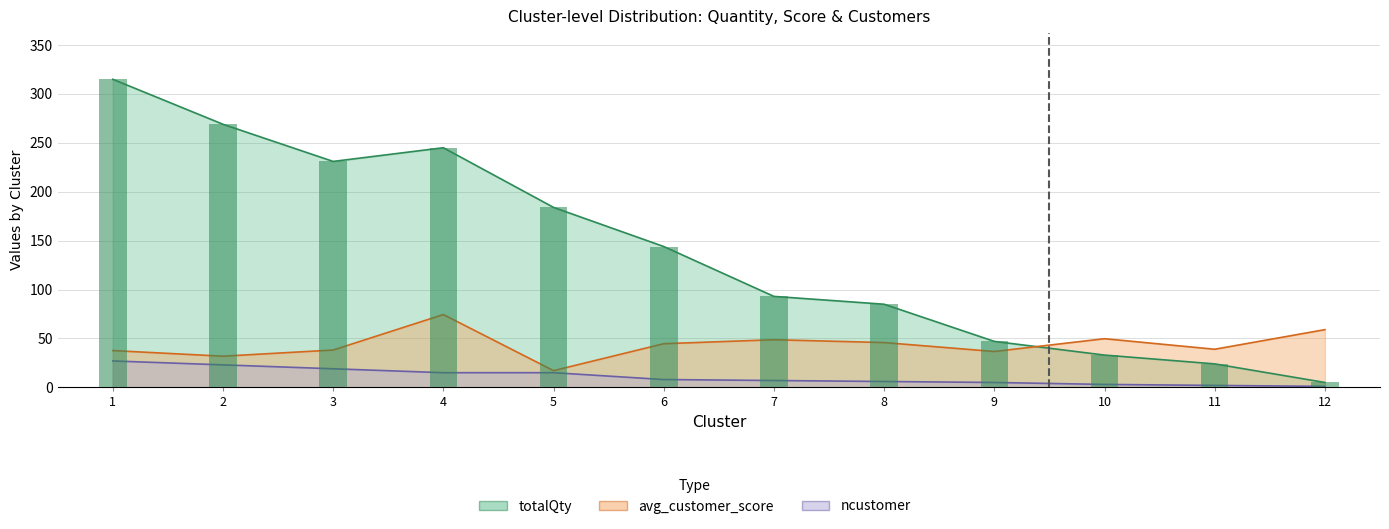

What is the value of the avg_customer_score bar at the 9th from the left?

36.7